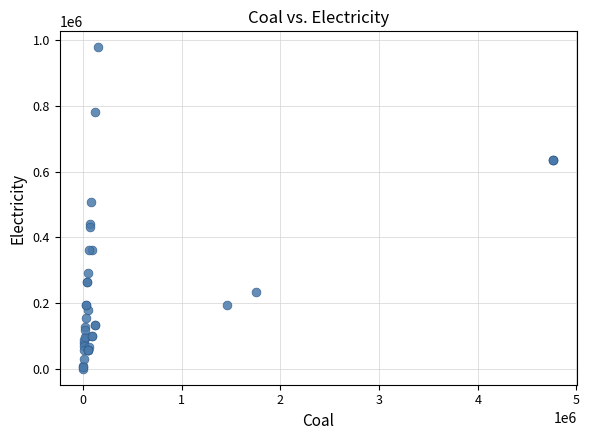

What Y value in the scatter plot is closest to 489071?

508126.7